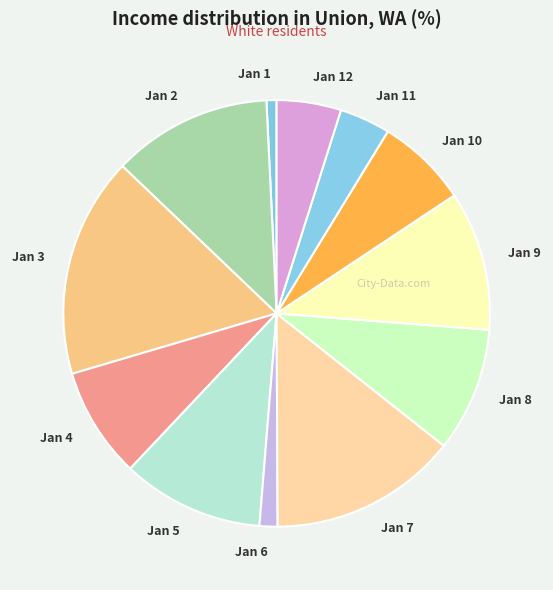

Combined, do Jan 11 and Jan 7 account for over 50%?

No